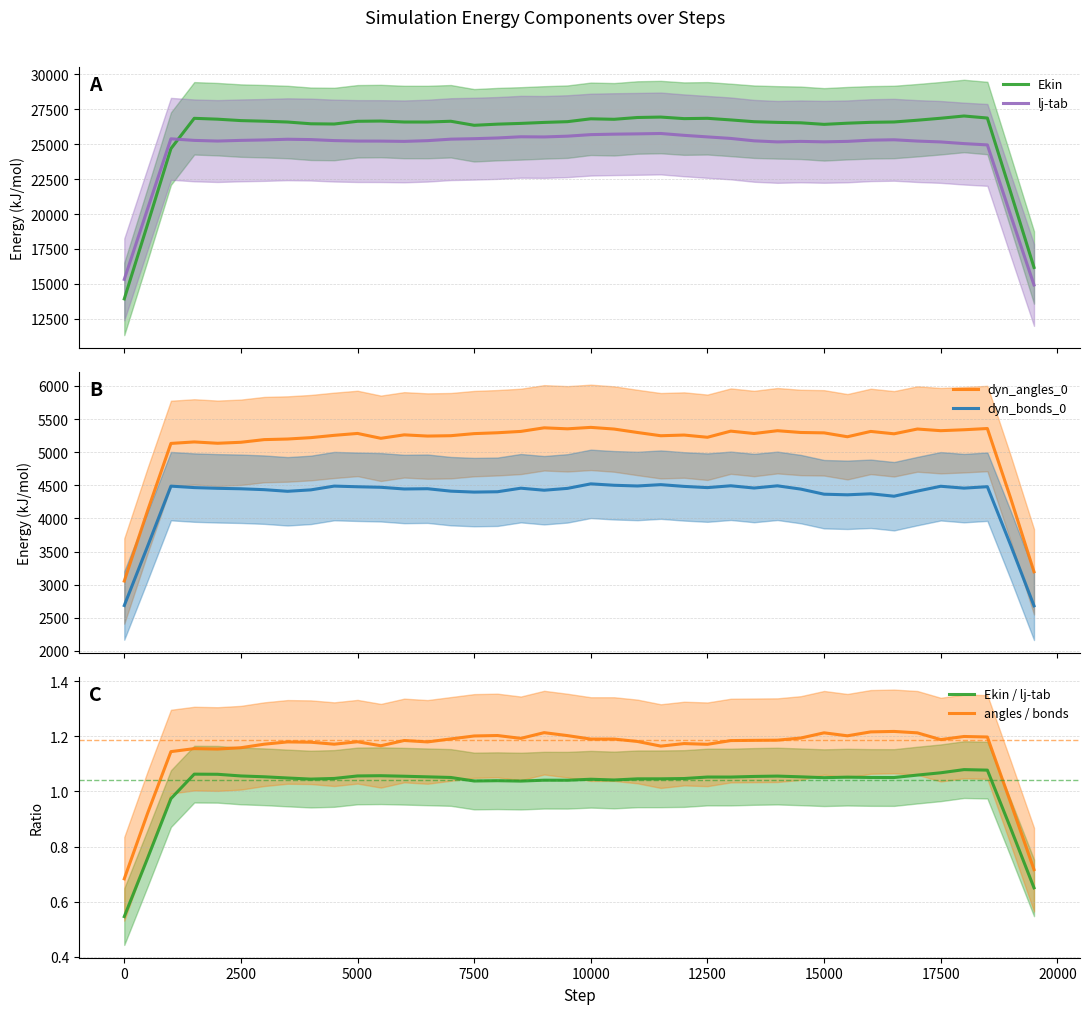

True or false: angles / bonds has more than 1 points higher than both neighbors.

True